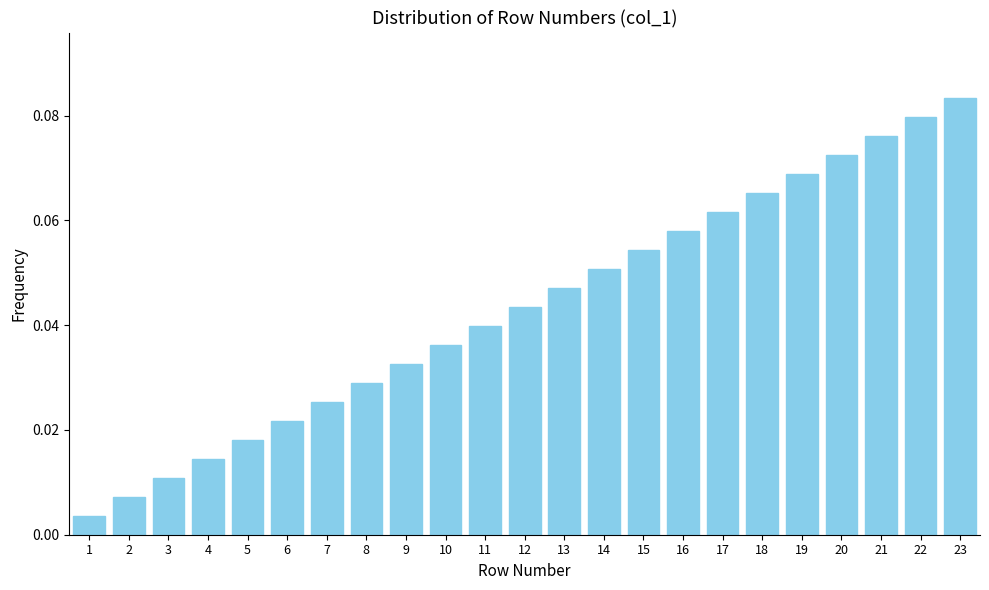

Which has a higher value, 11 or 20?

20